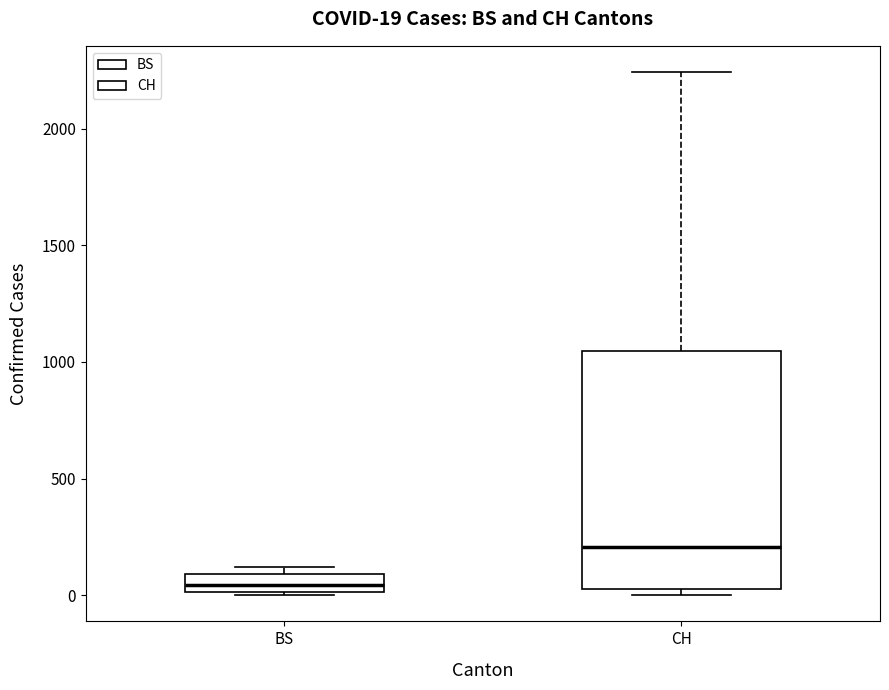

Which box's median line is the lowest?

BS